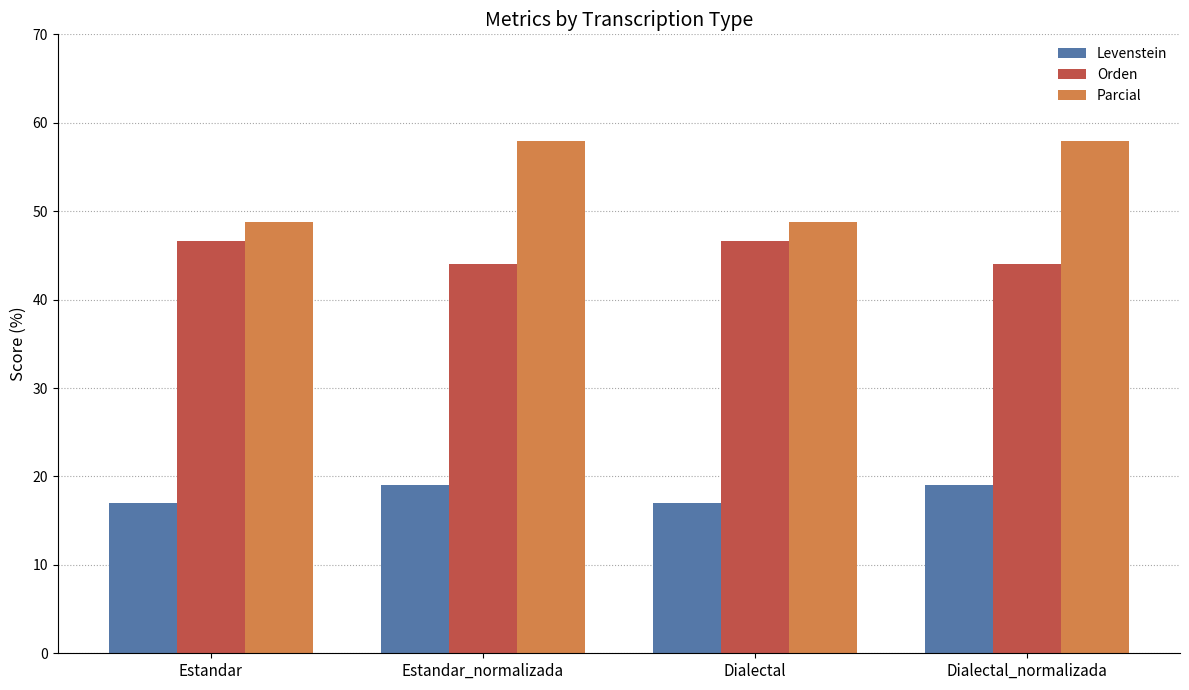

True or false: Orden has a value of 46.7 at Estandar.

True